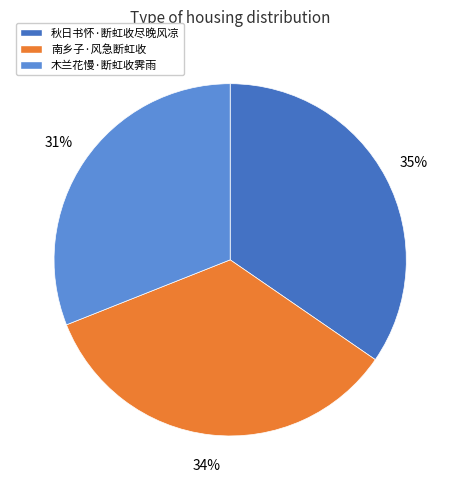

To the nearest percent, what is the average slice percentage?

33%